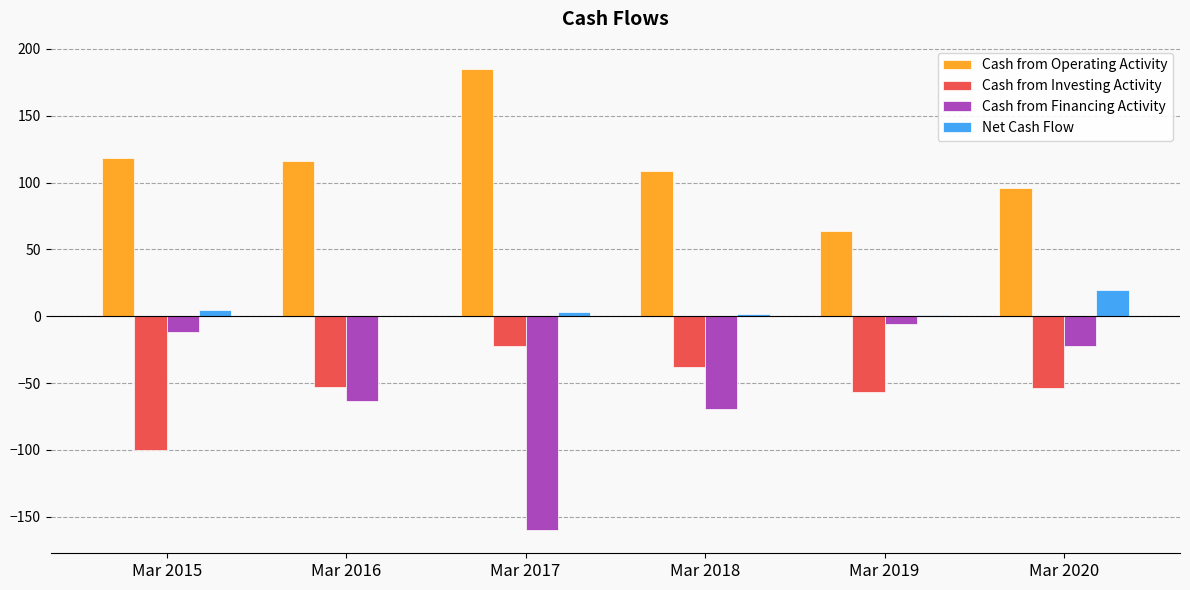

Are the bars grouped side by side (vs. stacked)?

Yes